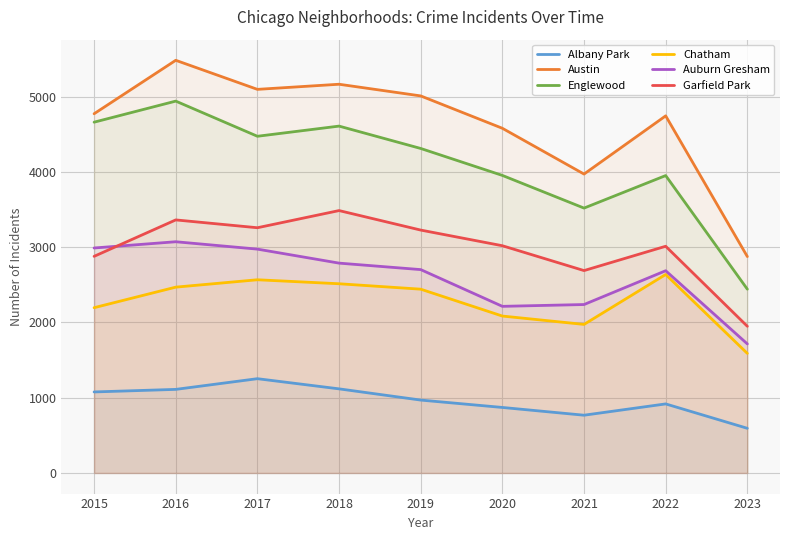

Which category has the highest value in the Chatham series?

2022